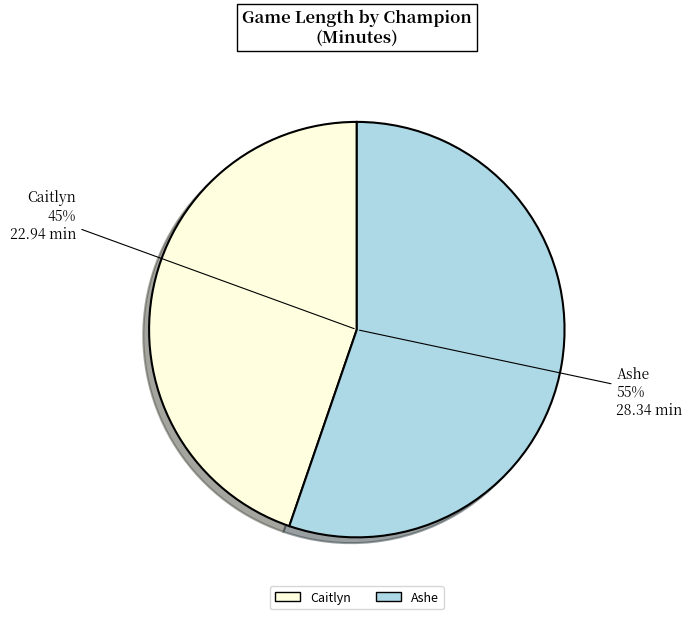

Is there a majority slice in this chart?

Yes